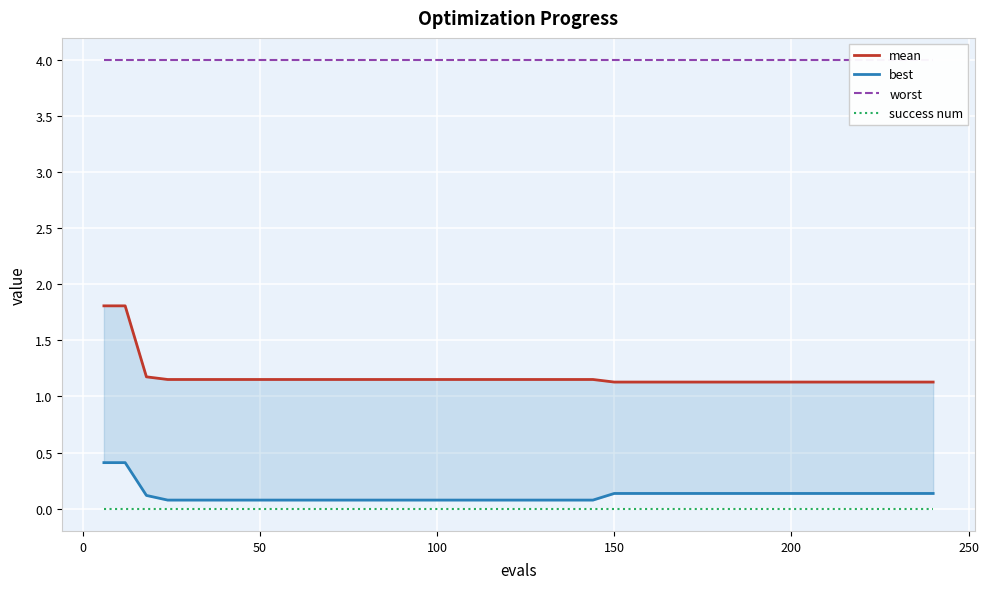

True or false: success num and best cross at least once.

False